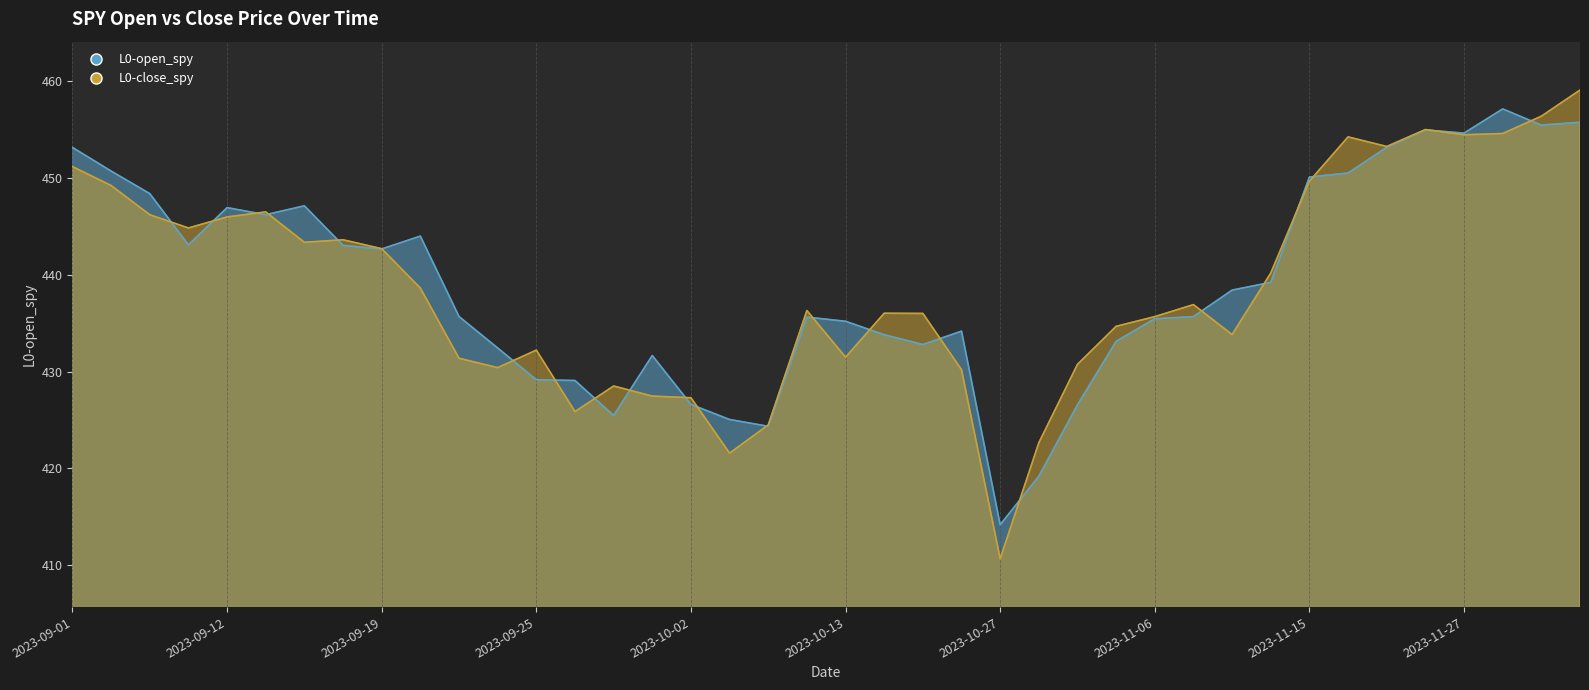

After their last crossing, which series has the higher values: L0-open_spy or L0-close_spy?

L0-close_spy